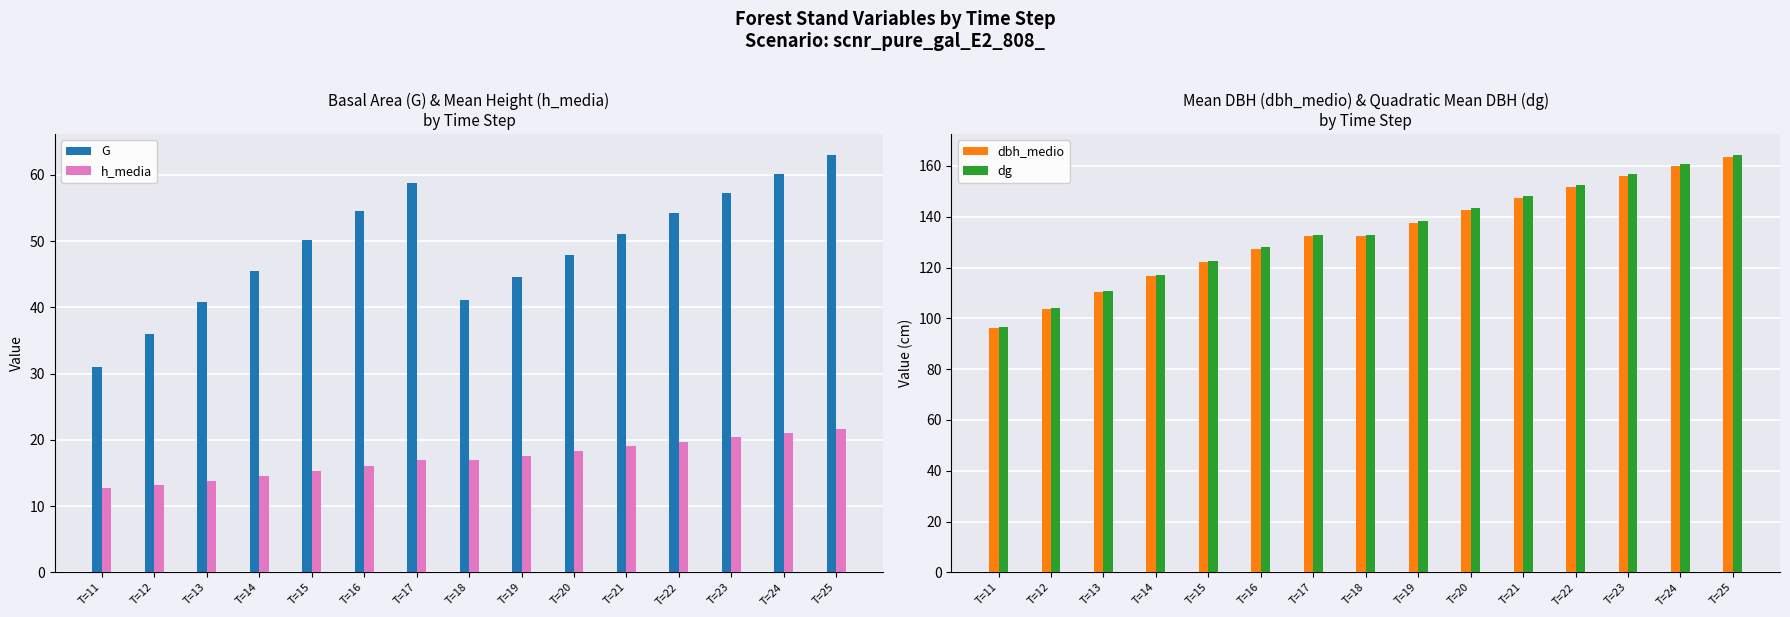

What is the sum of the G values at T=17 and T=25?

121.7